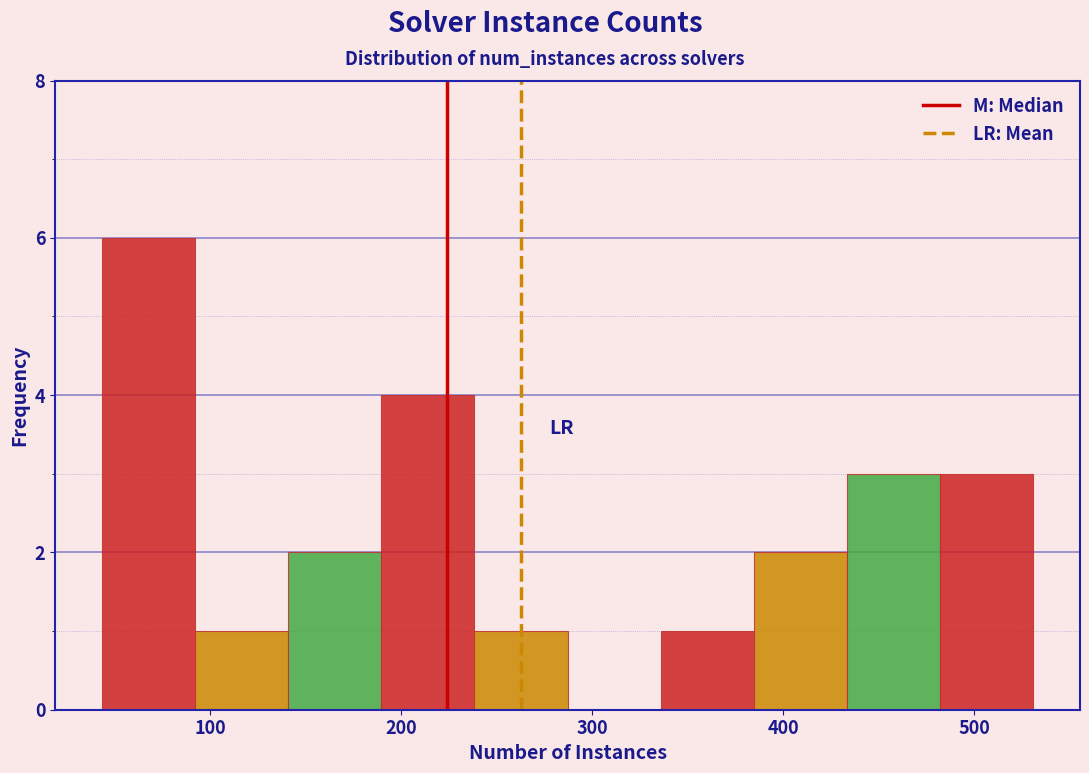

Reading left to right, list every bar in this chart as the range it spans on the x-axis followed by its height. Neither the bar edges nor the heights are printed on the chart, so give them approximately, as read against the axes.

40 to 90: 6
90 to 140: 1
140 to 190: 2
190 to 240: 4
240 to 290: 1
290 to 340: 0
340 to 380: 1
380 to 430: 2
430 to 480: 3
480 to 530: 3